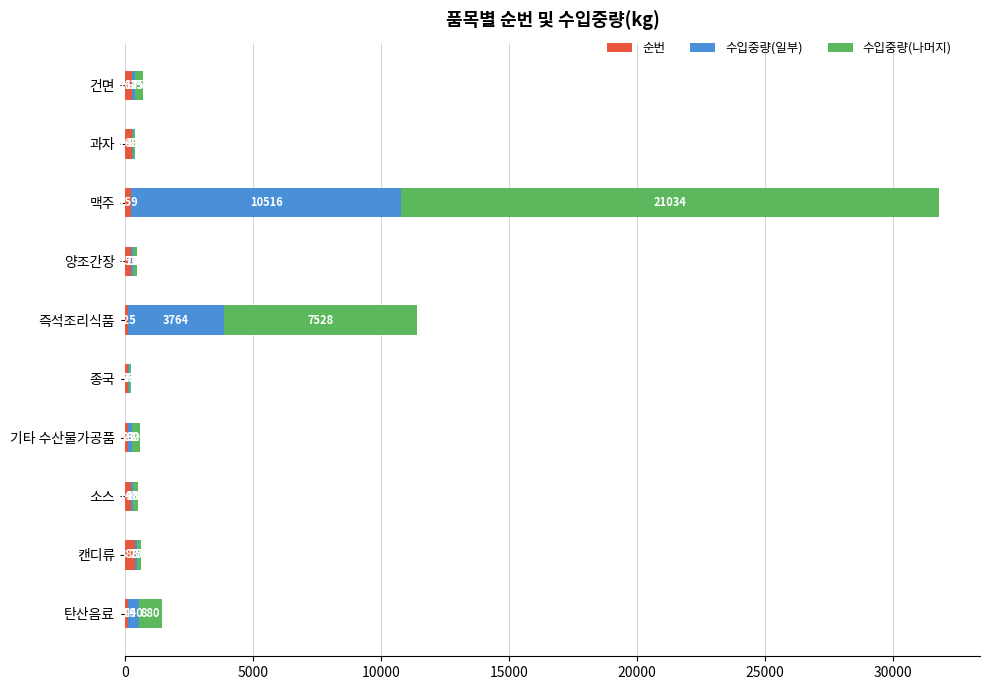

What is the sum of the 순번 values at 캔디류 and 기타 수산물가공품?

505